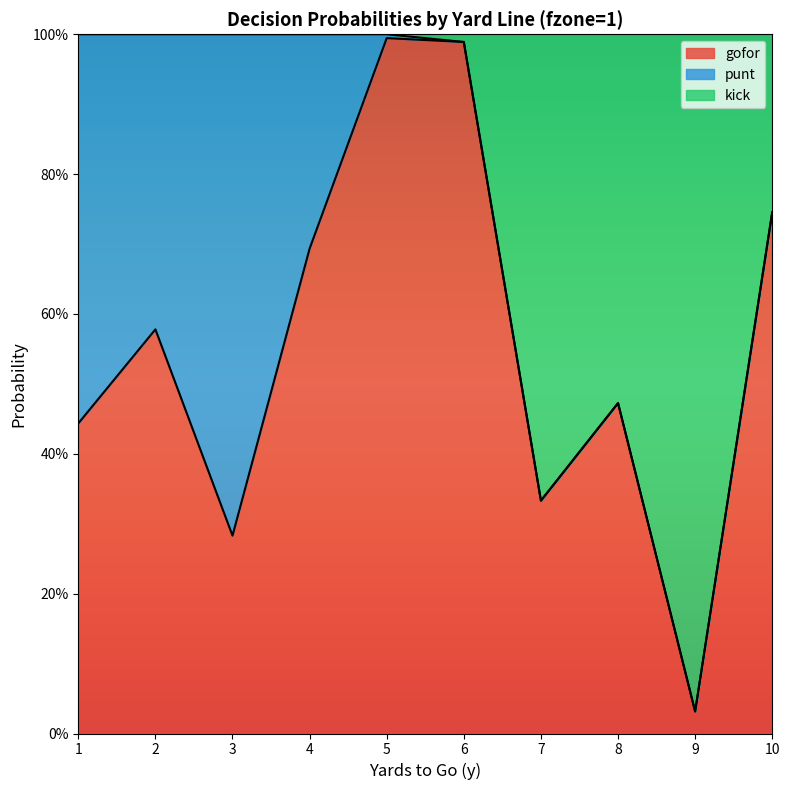

What are all the series names shown in the legend?

gofor, punt, kick